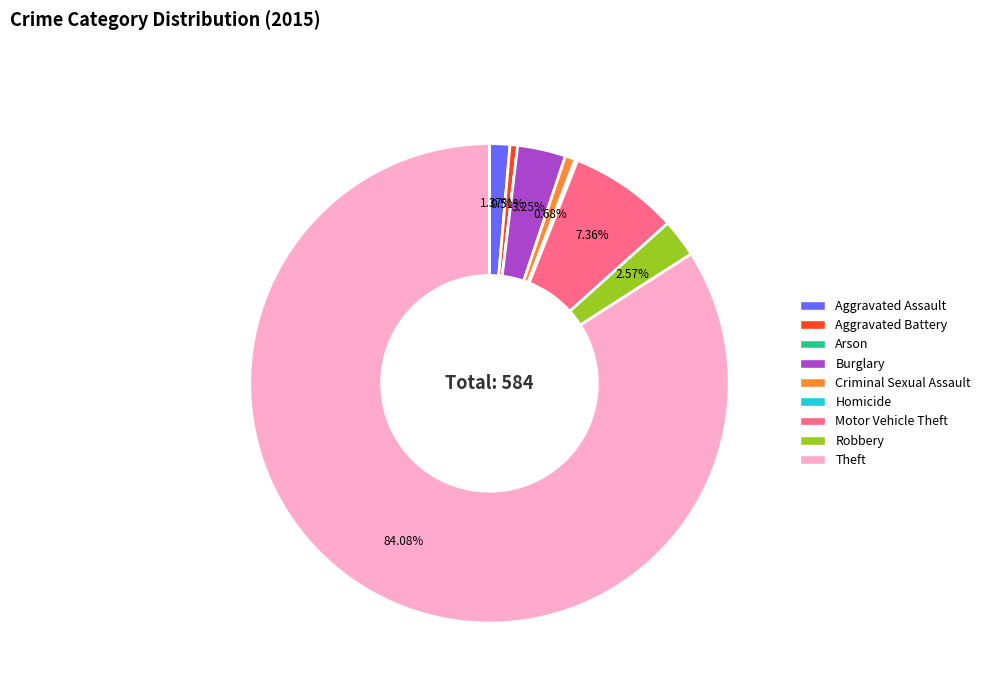

To the nearest percent, what percentage of the pie is Robbery?

3%